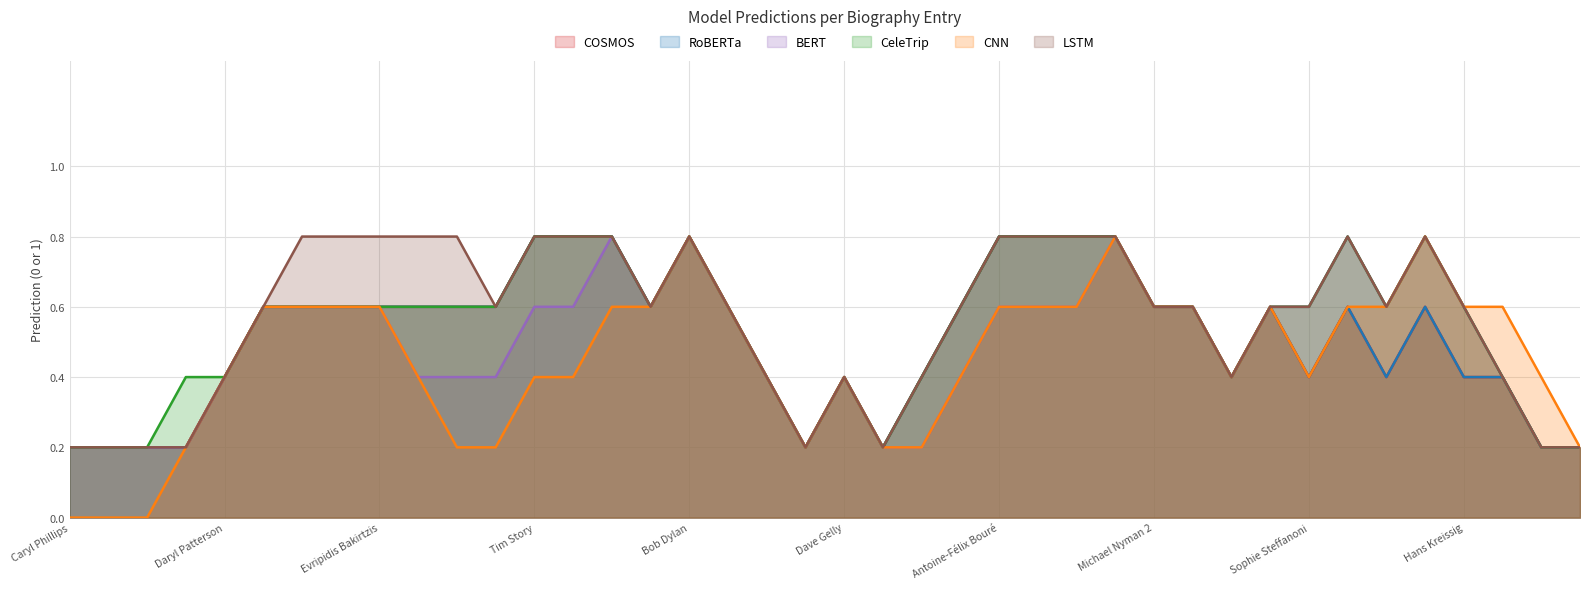

Does the chart have visible grid lines?

Yes